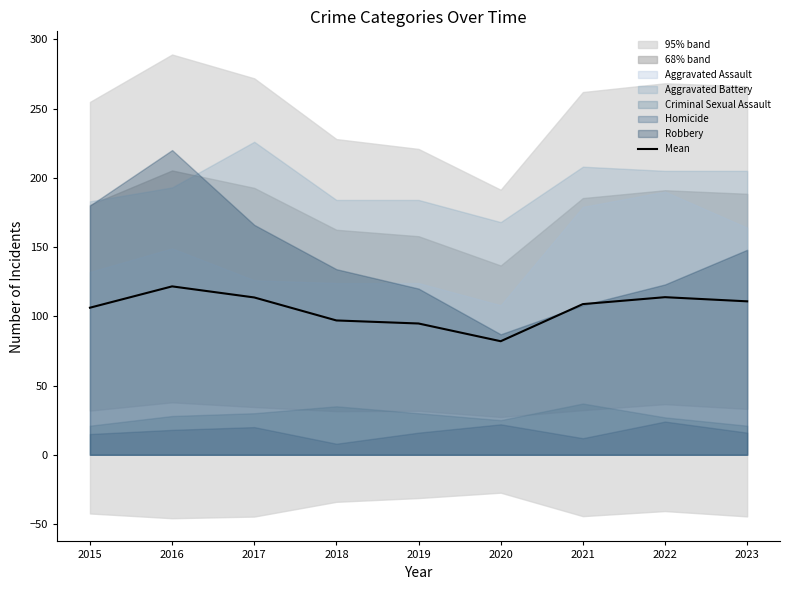

What is the difference between the values at 2017 and 2022?

0.2